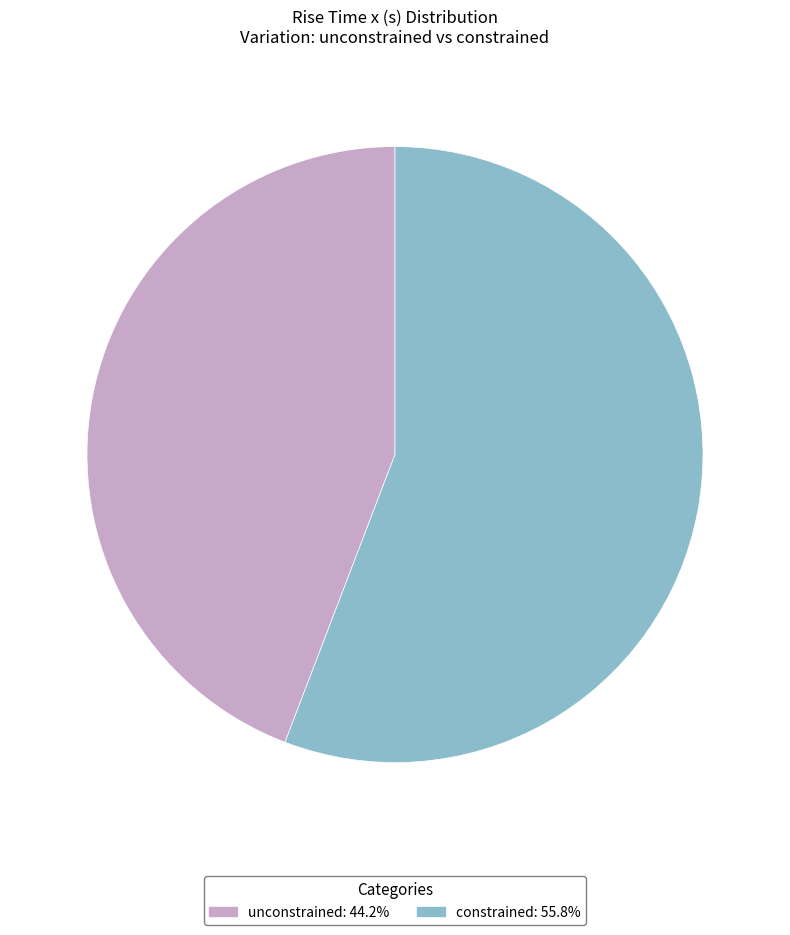

What is the ratio of the value at unconstrained: 44.2% to the value at constrained: 55.8%?

0.8